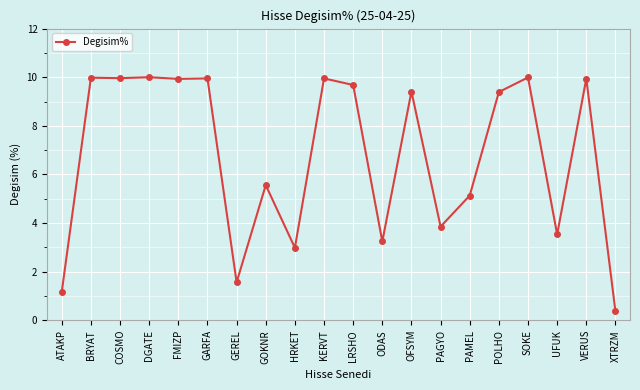

At which category does the chart reach its minimum across all series?

XTRZM